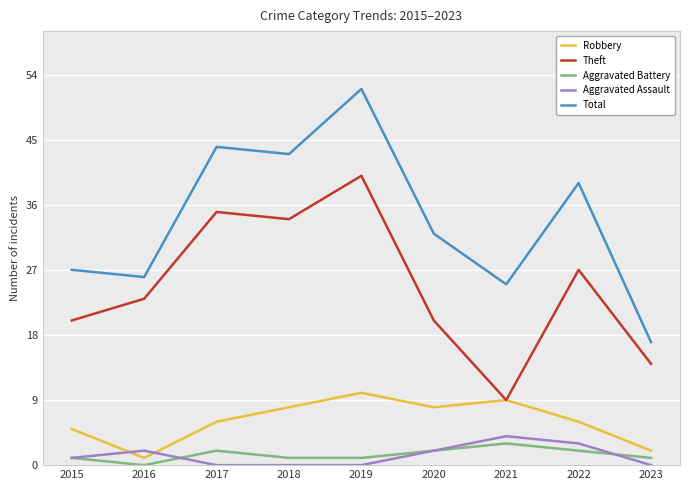

True or false: Total and Theft cross at least once.

False